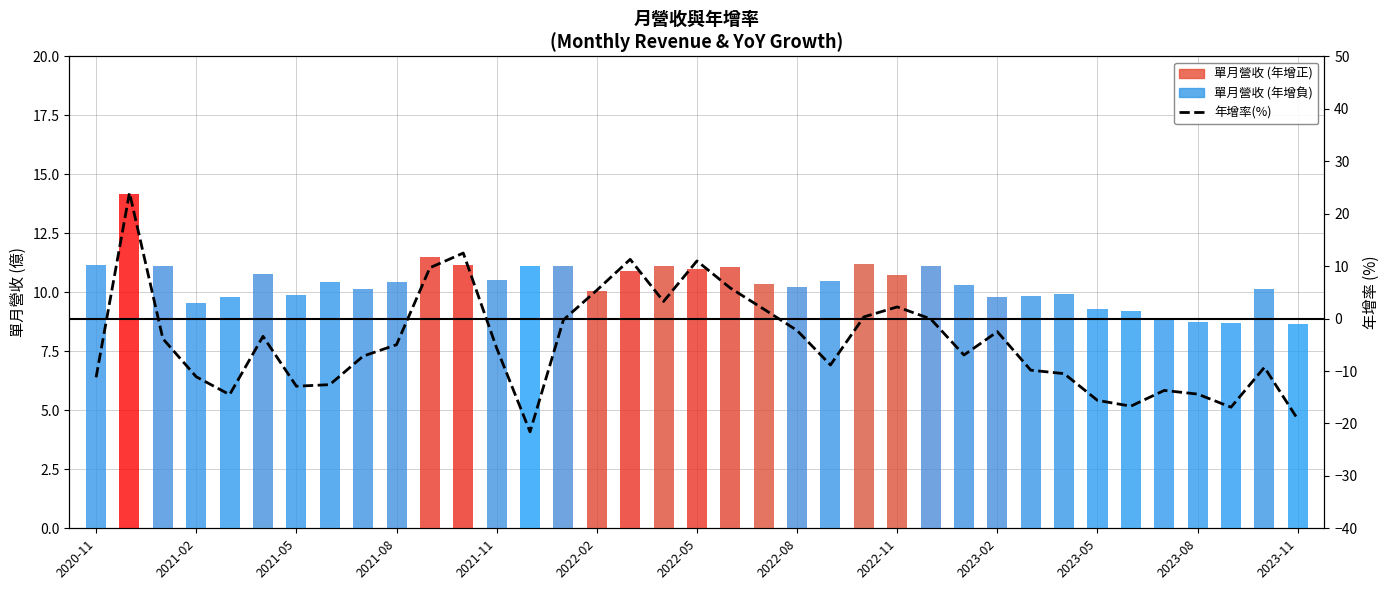

Is it true that 單月營收(億) equals 5.2 at 2021-02?

False